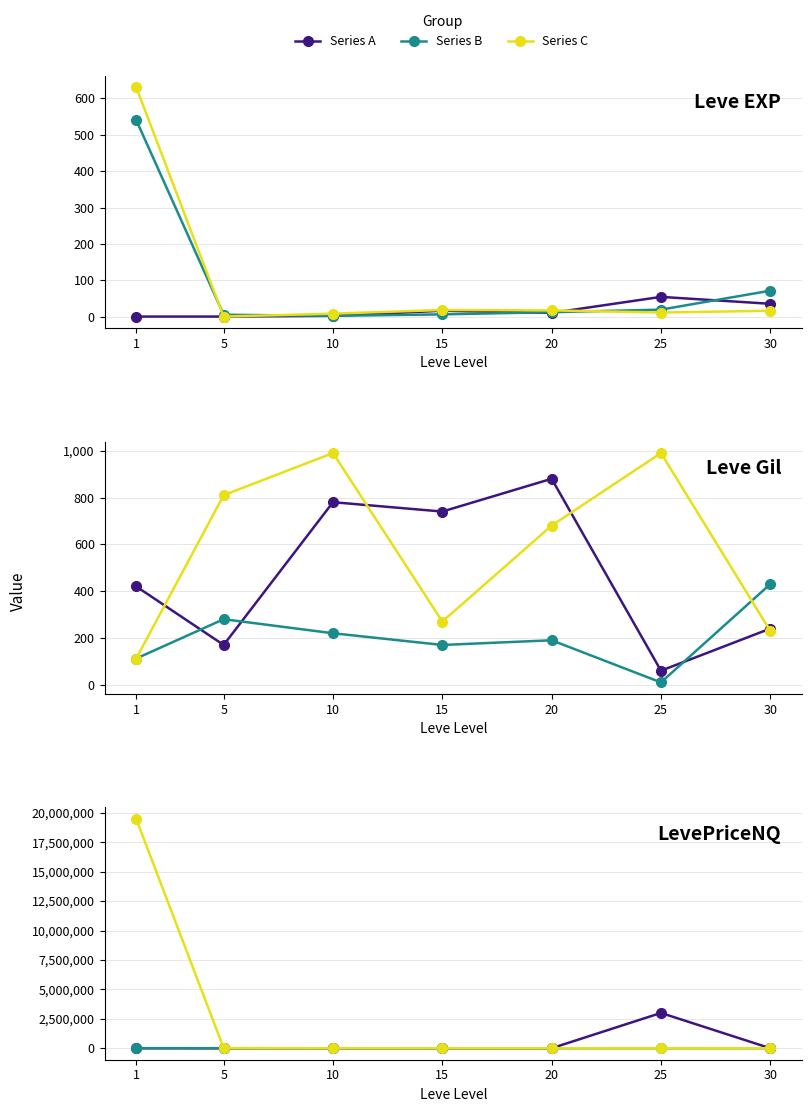

List the series in order of their peak value, highest first.

Series C, Series A, Series B